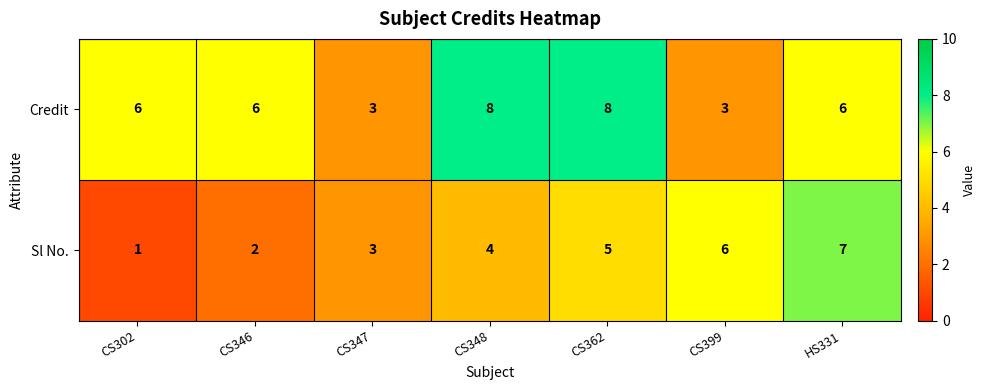

Reading left to right, extract all data points from this chart.

Credit: CS302=6	CS346=6	CS347=3	CS348=8	CS362=8	CS399=3	HS331=6
Sl No.: CS302=1	CS346=2	CS347=3	CS348=4	CS362=5	CS399=6	HS331=7